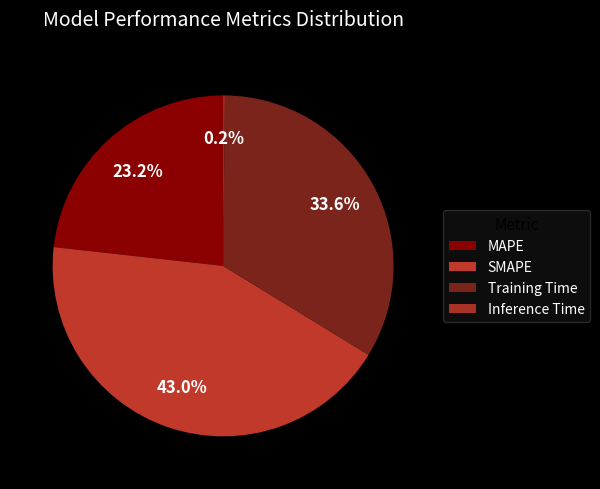

What is the largest slice in the pie chart?

SMAPE